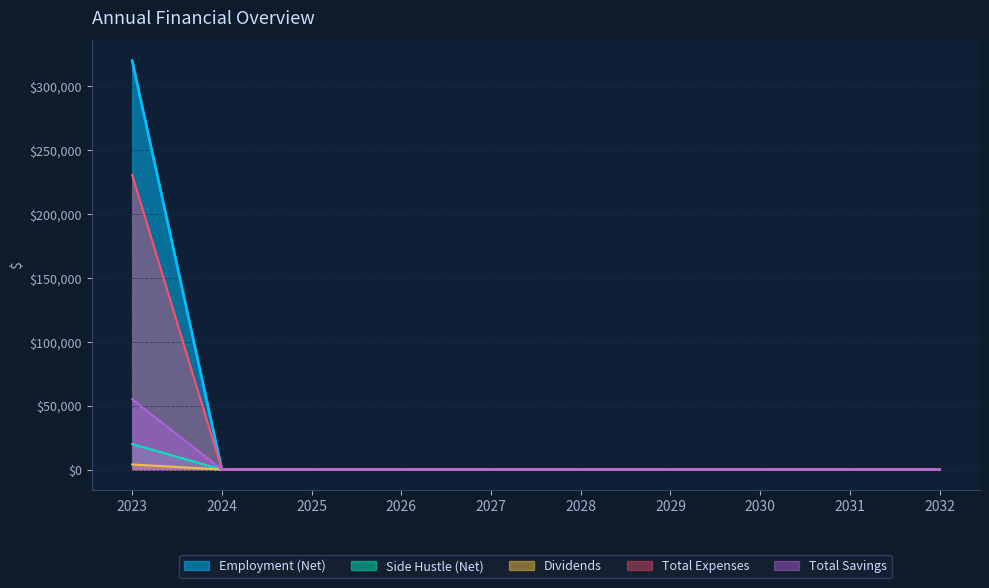

Which has a higher value, 2030 or 2028?

2030